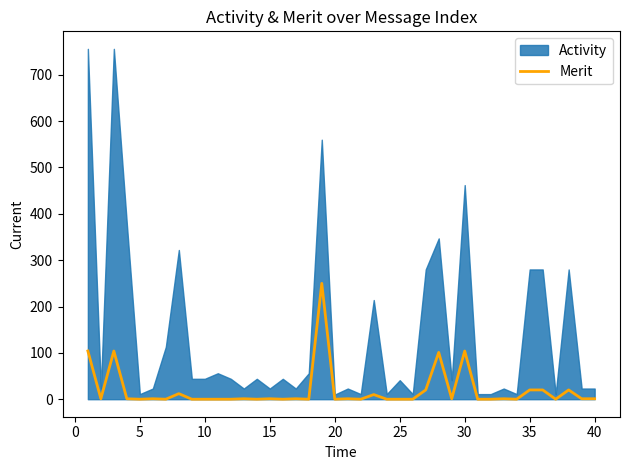

How many lines are shown in the chart?

1